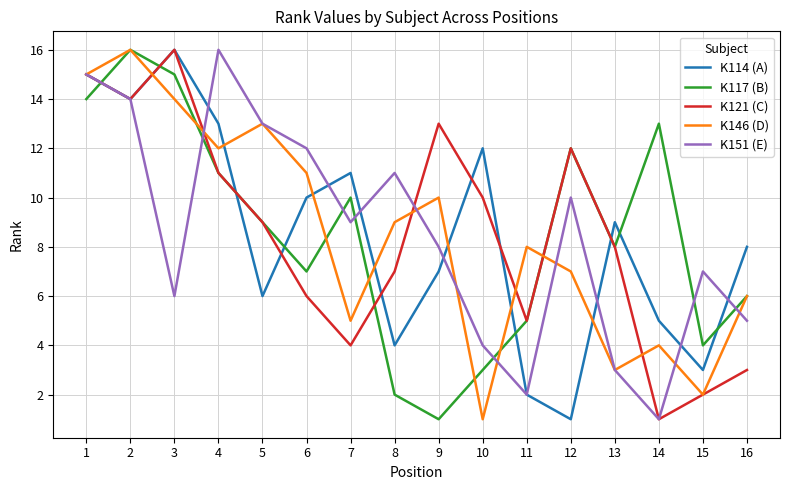

How many lines are shown in the chart?

5